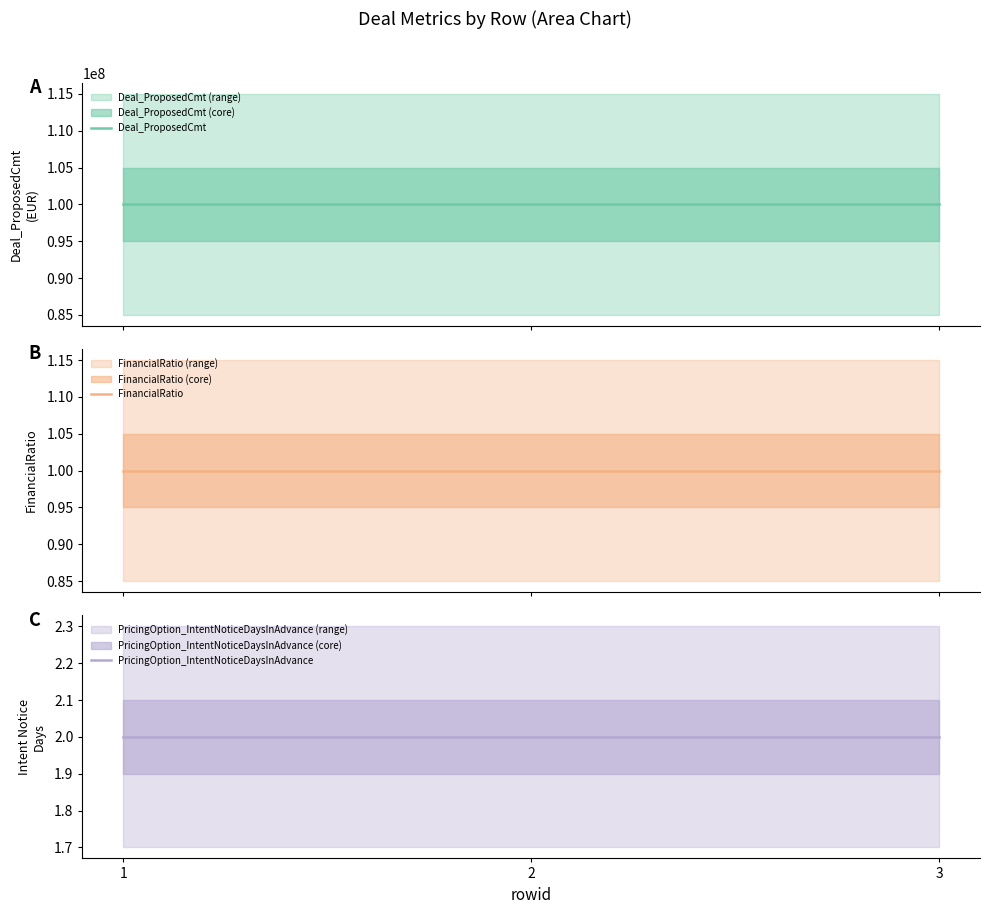

What are all the series names shown in the legend?

Deal_ProposedCmt, FinancialRatio, PricingOption_IntentNoticeDaysInAdvance